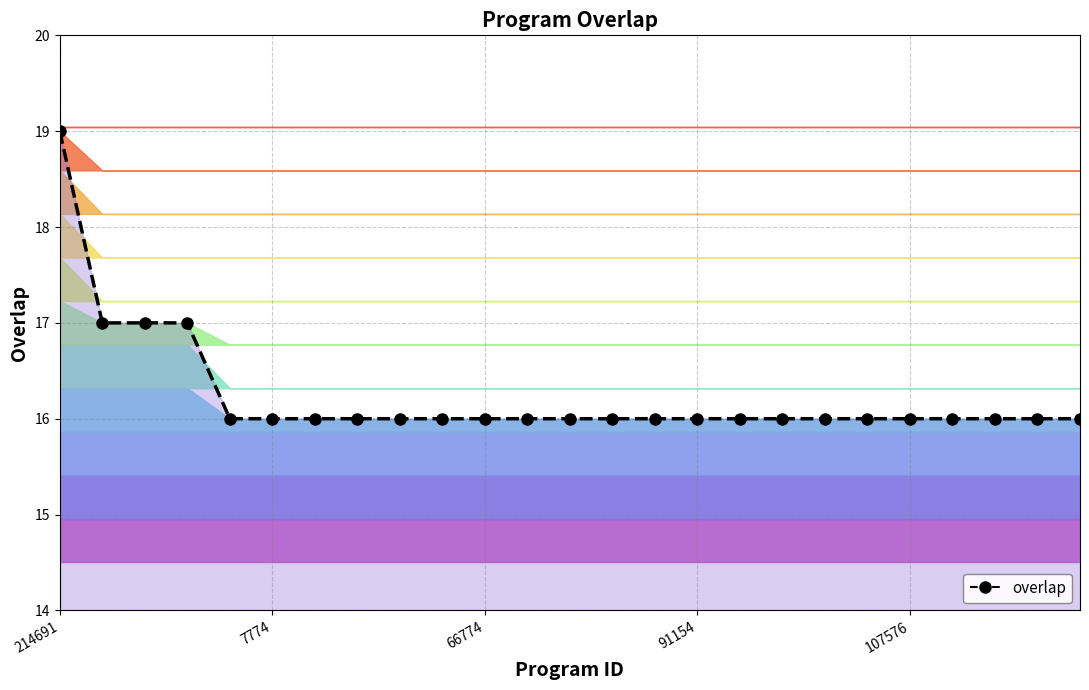

Is this an area chart (filled region under the line)?

No